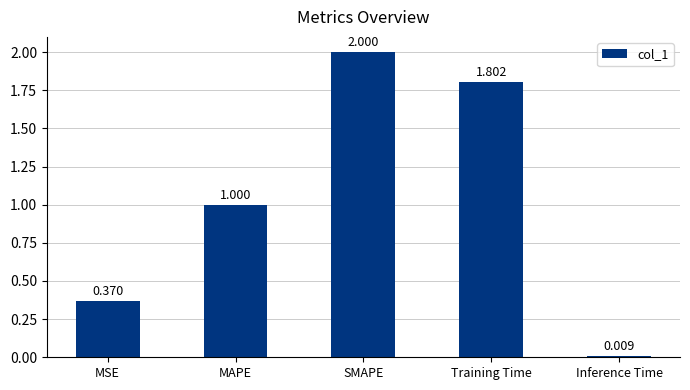

Are the bars grouped side by side (vs. stacked)?

No